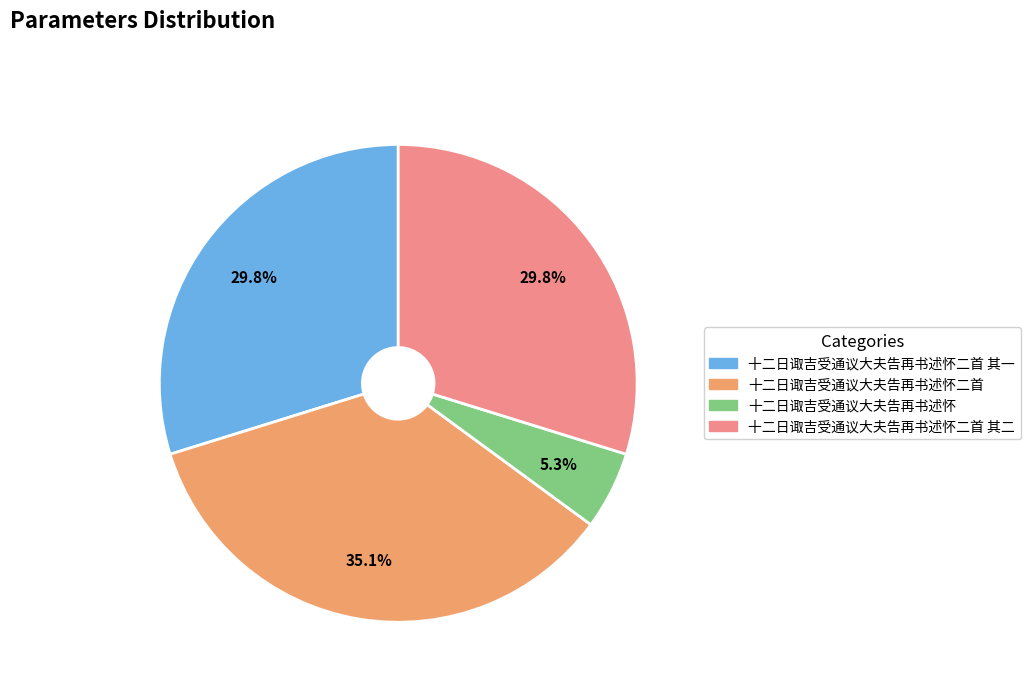

How many slices are in this pie chart?

4